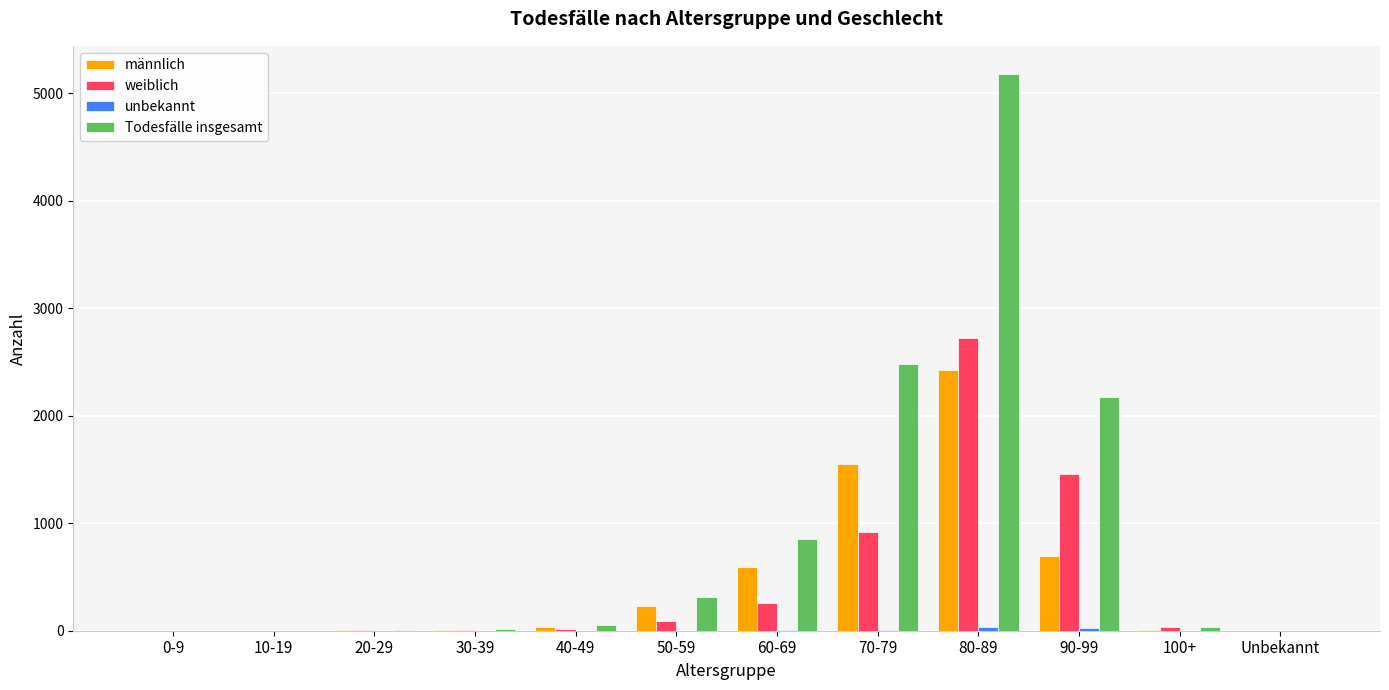

How many distinct data groups are displayed?

4